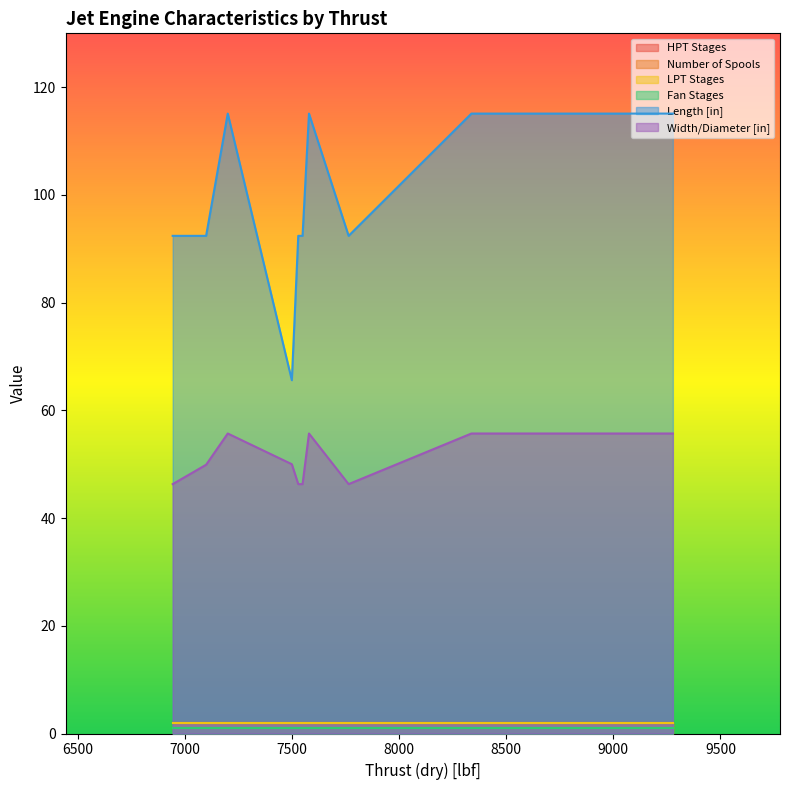

List the labels in order of Fan Stages value, largest first.

6944, 7530, 7765, 7550, 7100, 7580, 7580, 8338, 7580, 7580, 7580, 8895, 9278, 7201, 7500